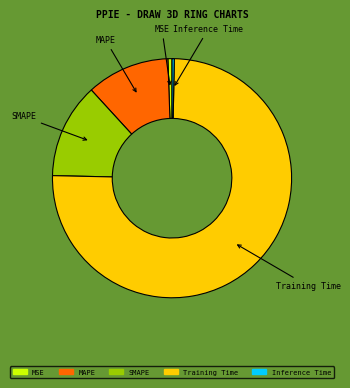

Which has a higher value, Inference Time or Training Time?

Training Time